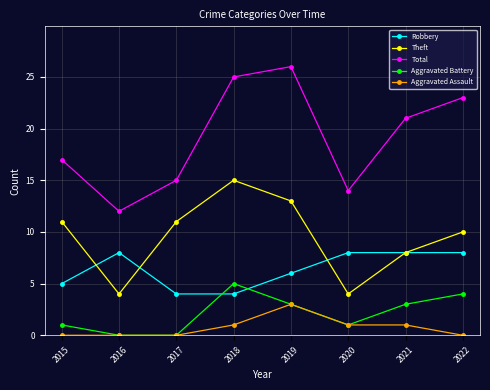

How many values in the Aggravated Battery series are below 3?

4